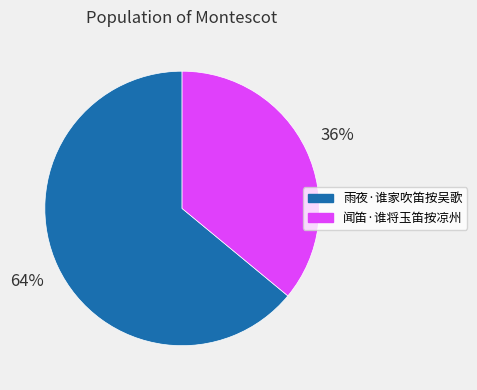

To the nearest percent, what is the difference between the largest and smallest slice percentages?

28%